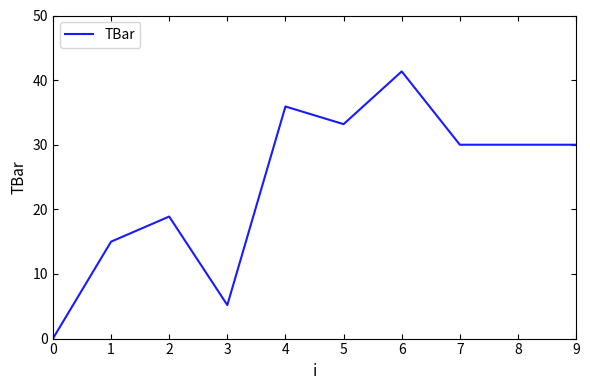

What is the difference between the values at 1 and 8?

15.0